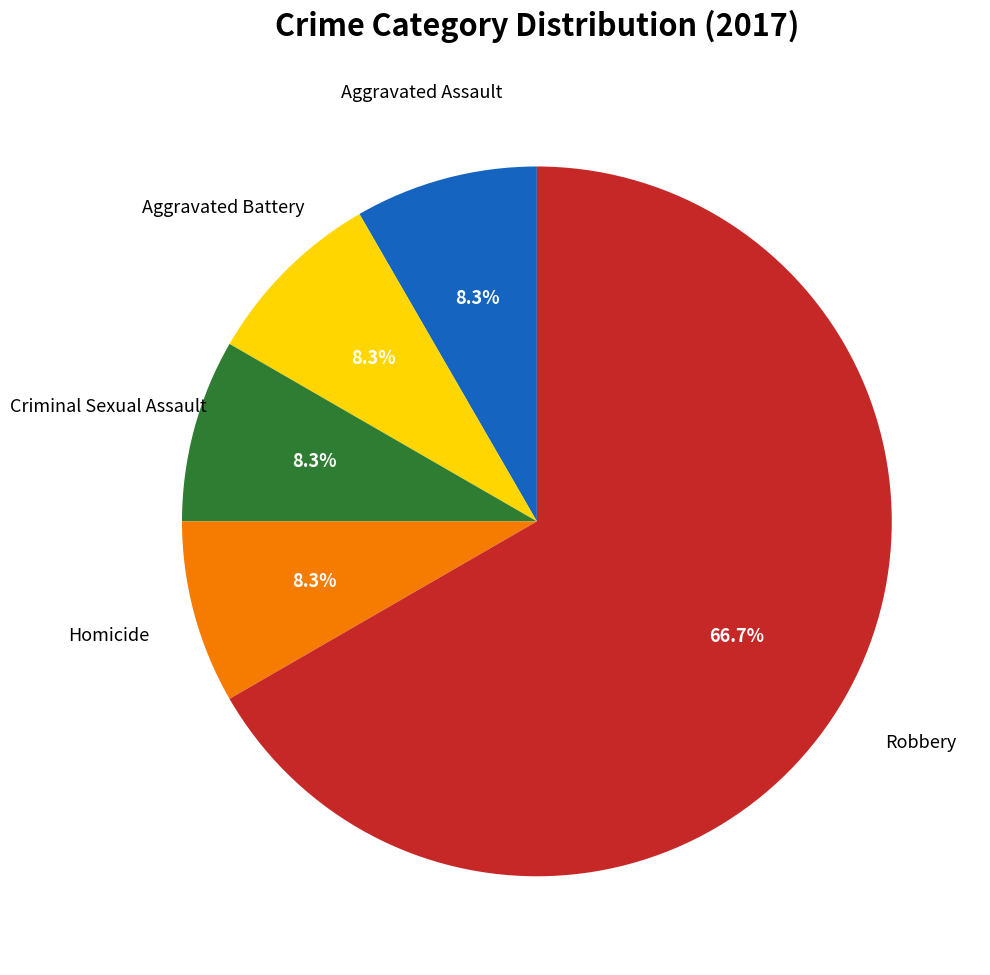

How many segments does this pie chart have?

5